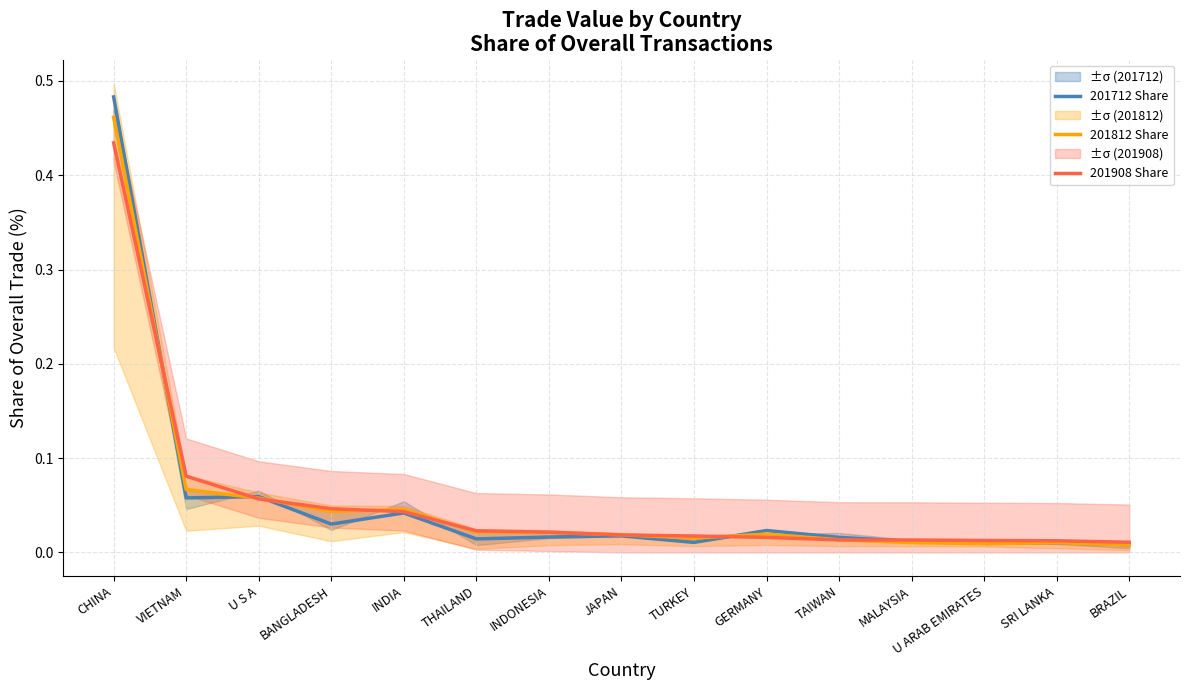

Reading left to right, transcribe all the data shown in this chart.

201712 Share: 0.5	0.1	0.1	0.0	0.0	0.0	0.0	0.0	0.0	0.0	0.0	0.0	0.0	0.0	0.0
201812 Share: 0.5	0.1	0.1	0.0	0.0	0.0	0.0	0.0	0.0	0.0	0.0	0.0	0.0	0.0	0.0
201908 Share: 0.4	0.1	0.1	0.0	0.0	0.0	0.0	0.0	0.0	0.0	0.0	0.0	0.0	0.0	0.0